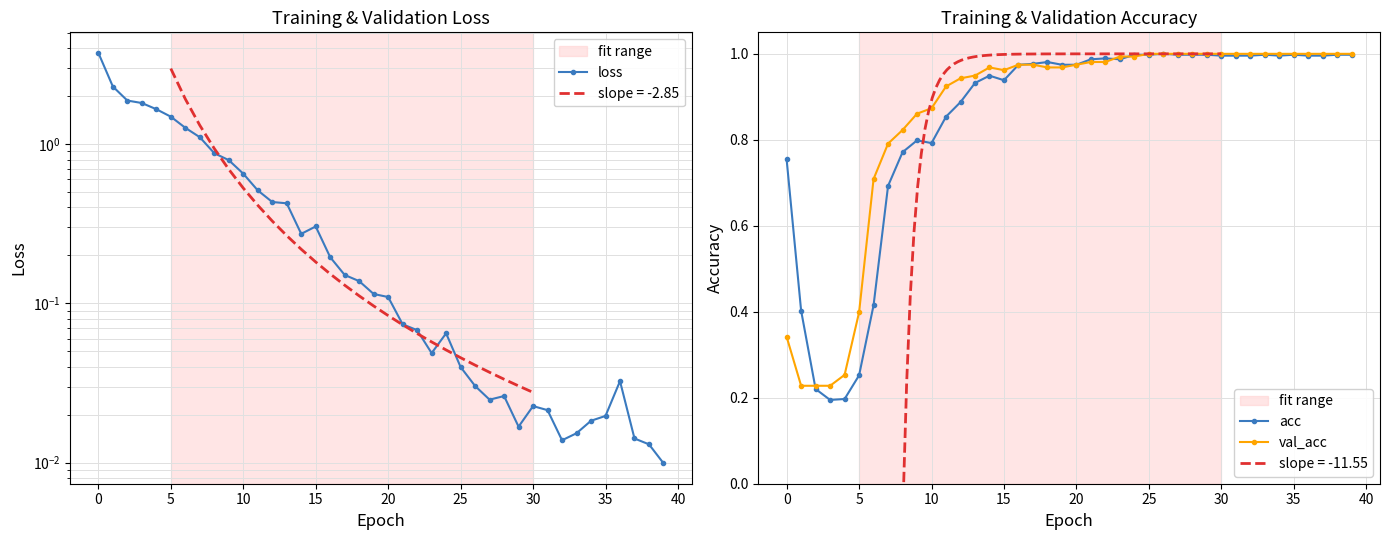

How many times do acc and loss cross each other?

1